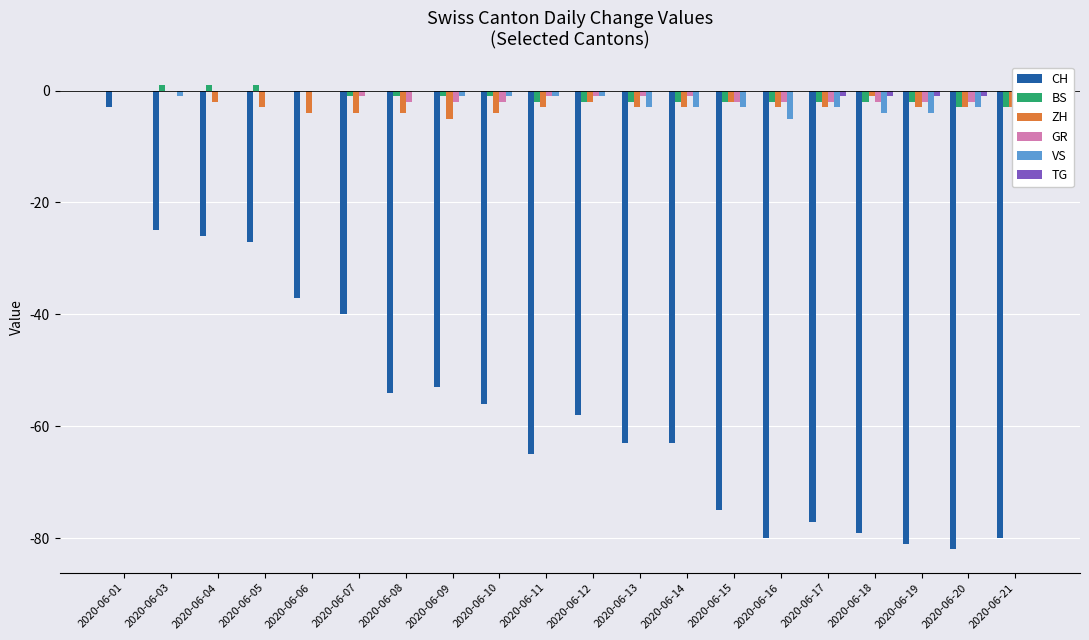

Are the bars grouped side by side (vs. stacked)?

Yes